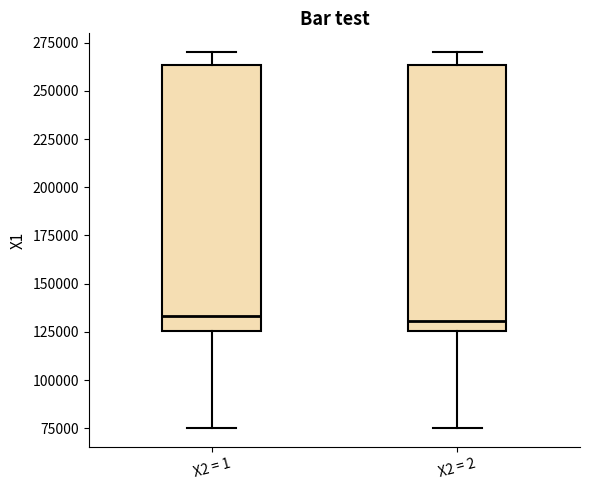

Where is the upper edge of the box for X2 = 2 on the y-axis? The values are not printed on the chart, so give them approximately, as read against the axis.

265000